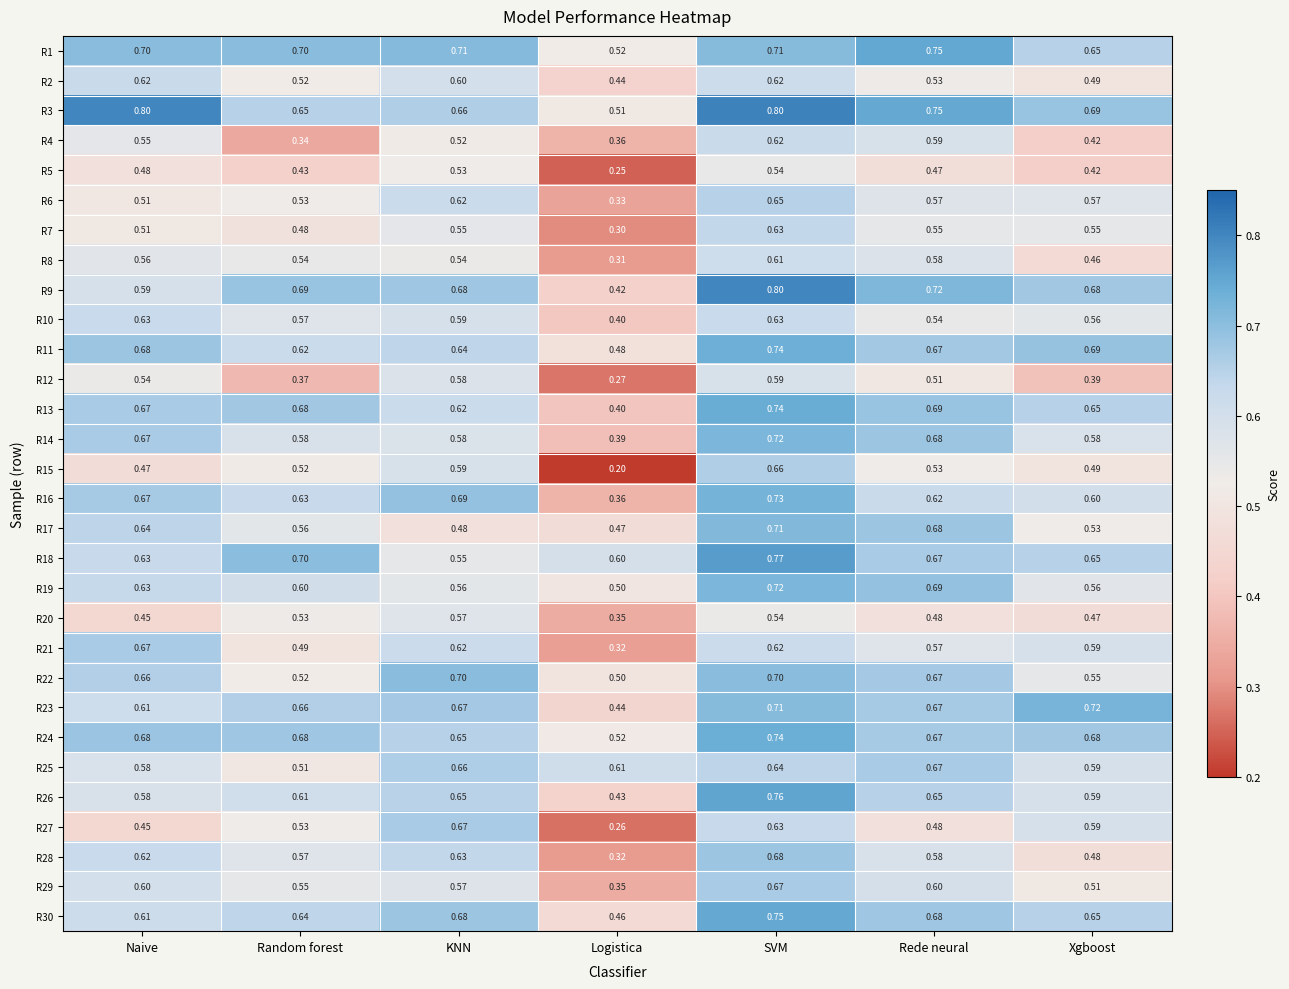

At which category is the sum across all series the highest?

SVM